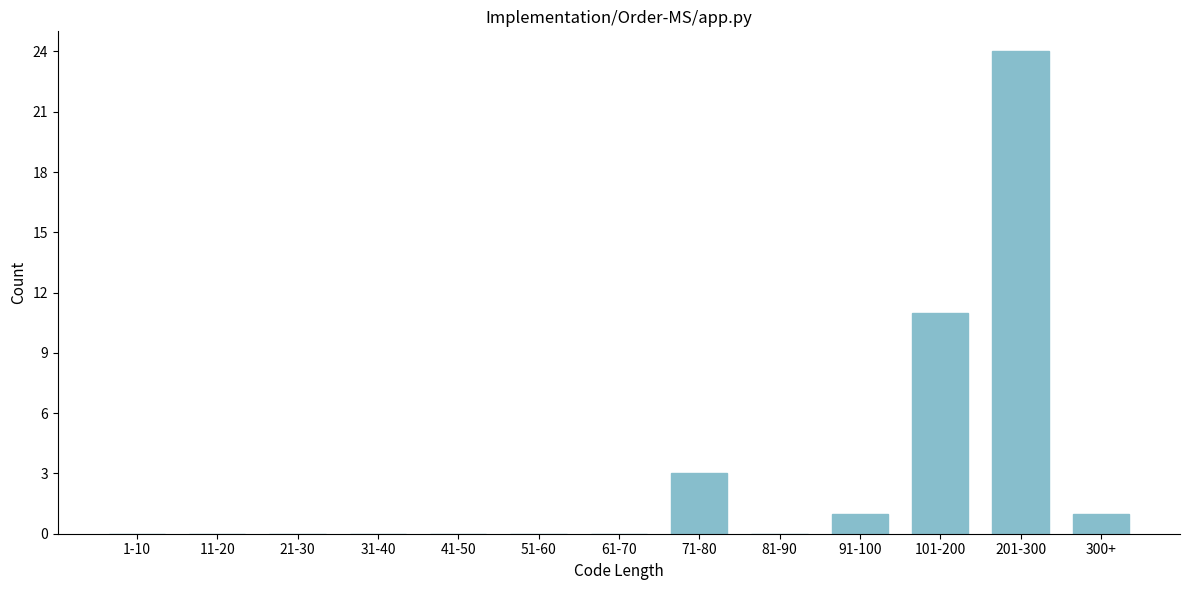

Reading left to right, transcribe all the data shown in this chart.

1-10=0	11-20=0	21-30=0	31-40=0	41-50=0	51-60=0	61-70=0	71-80=3	81-90=0	91-100=1	101-200=11	201-300=24	300+=1